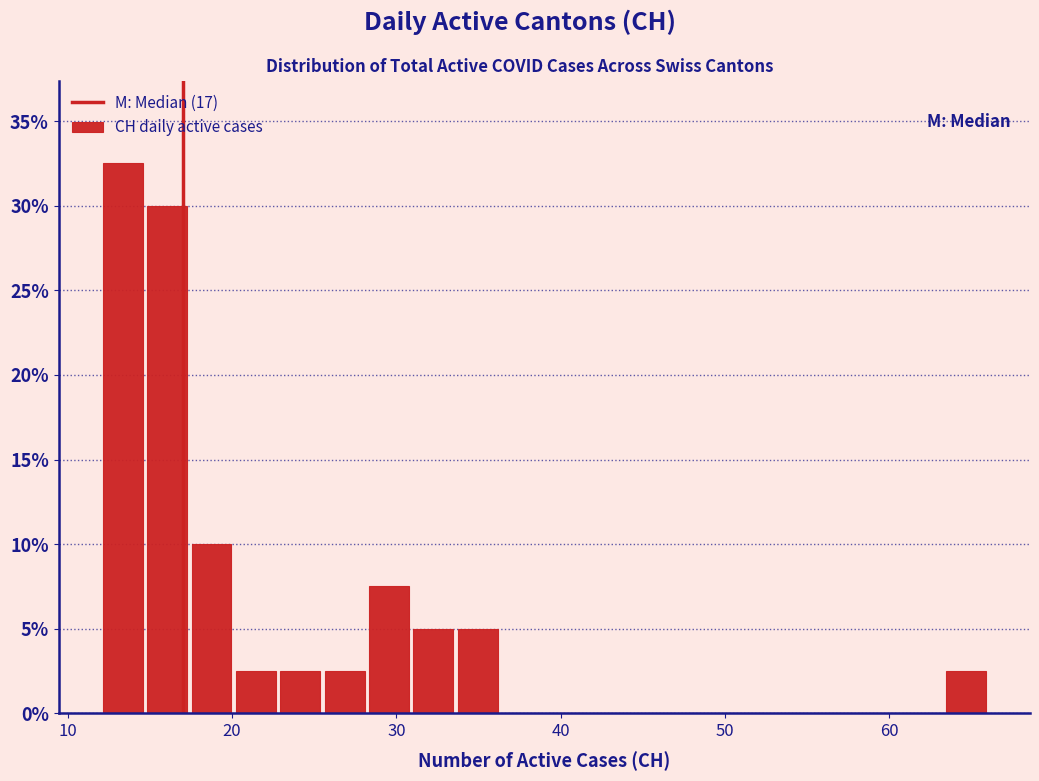

Read against the x-axis, roughly where is the centre of the tallest bar?

13